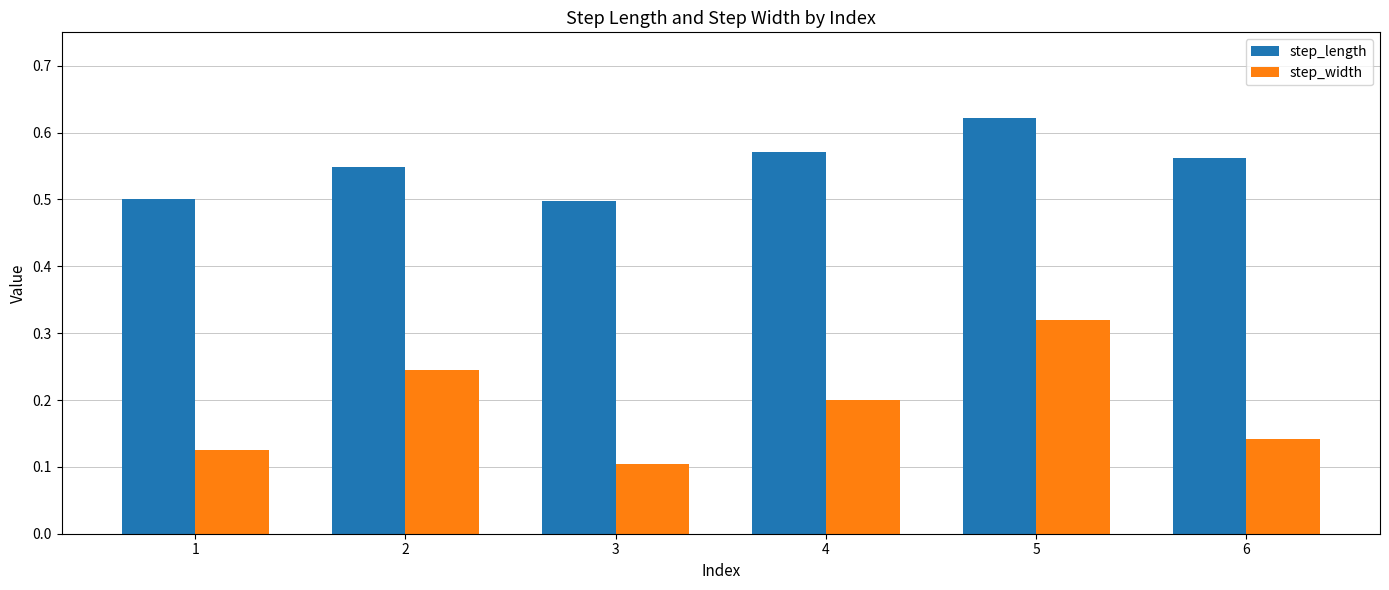

What is the sum of the step_width values at 5 and 3?

0.4